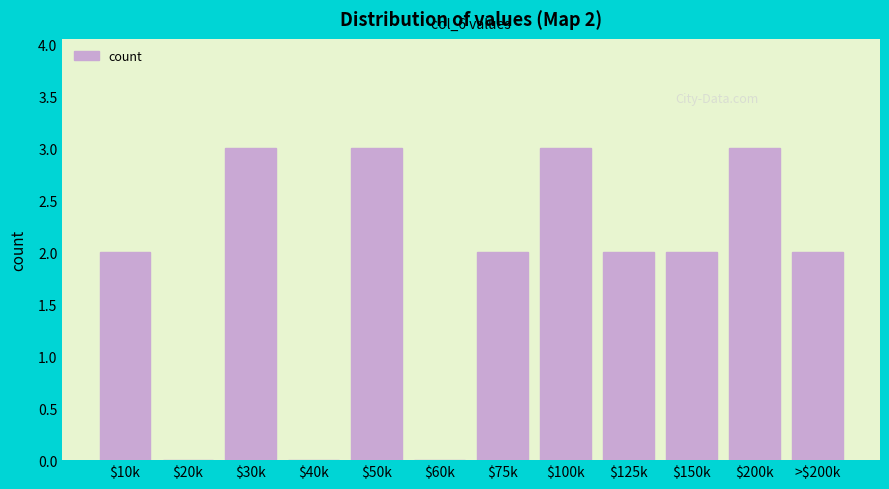

What is the sum of all values?

22